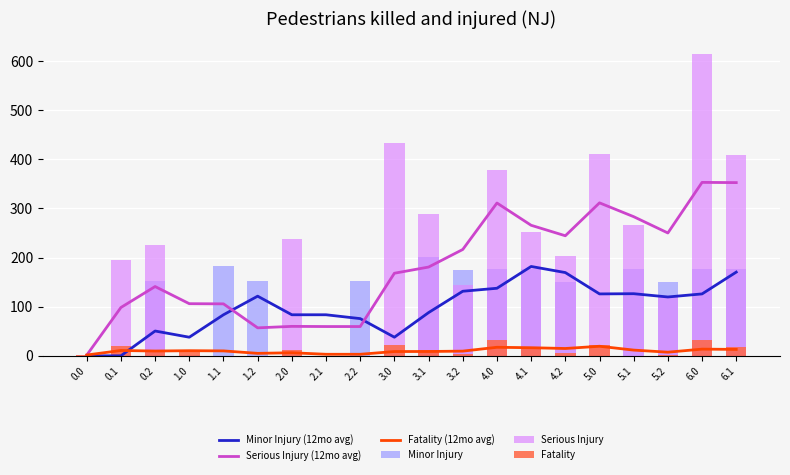

What is the highest value of the Fatality (12mo avg) series?

19.5